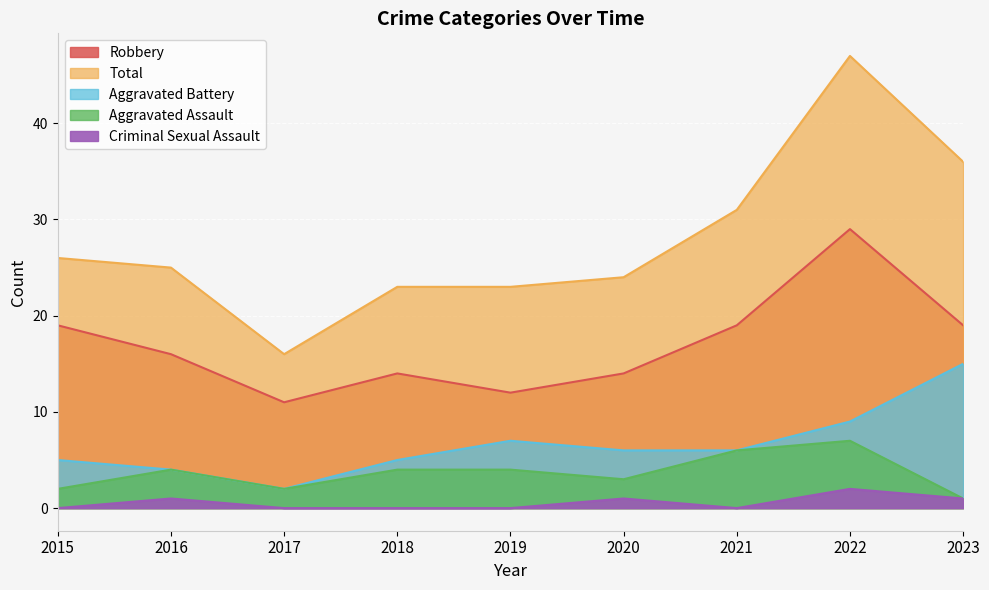

True or false: Criminal Sexual Assault has more than 1 interior local peaks.

True